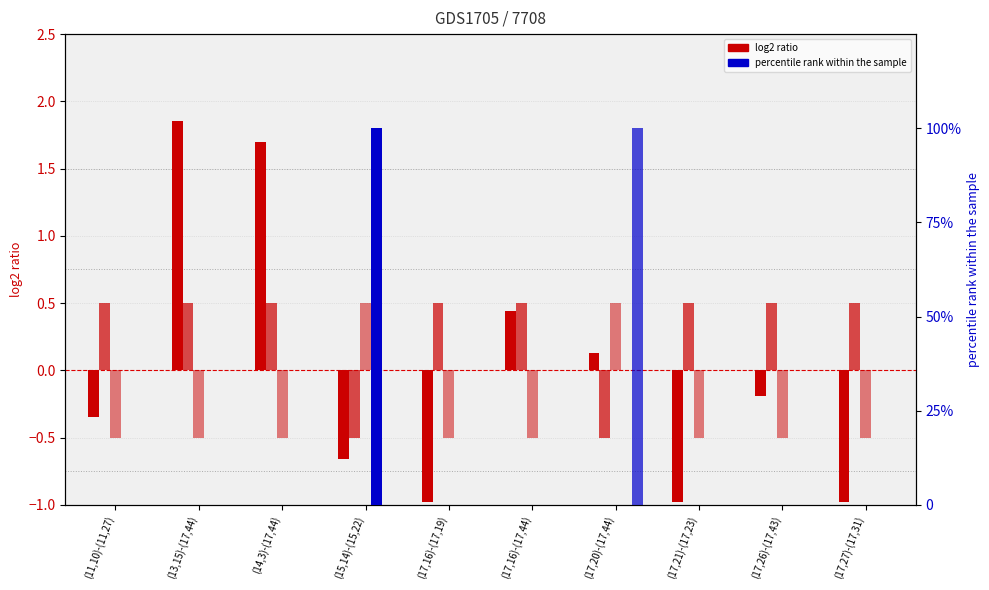

How many groups of bars are there?

10